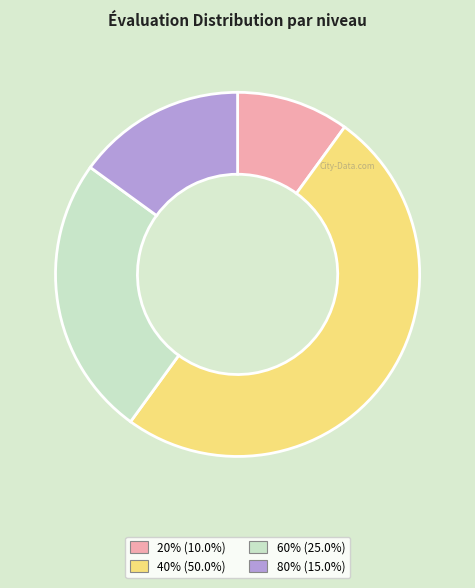

How many segments does this pie chart have?

4